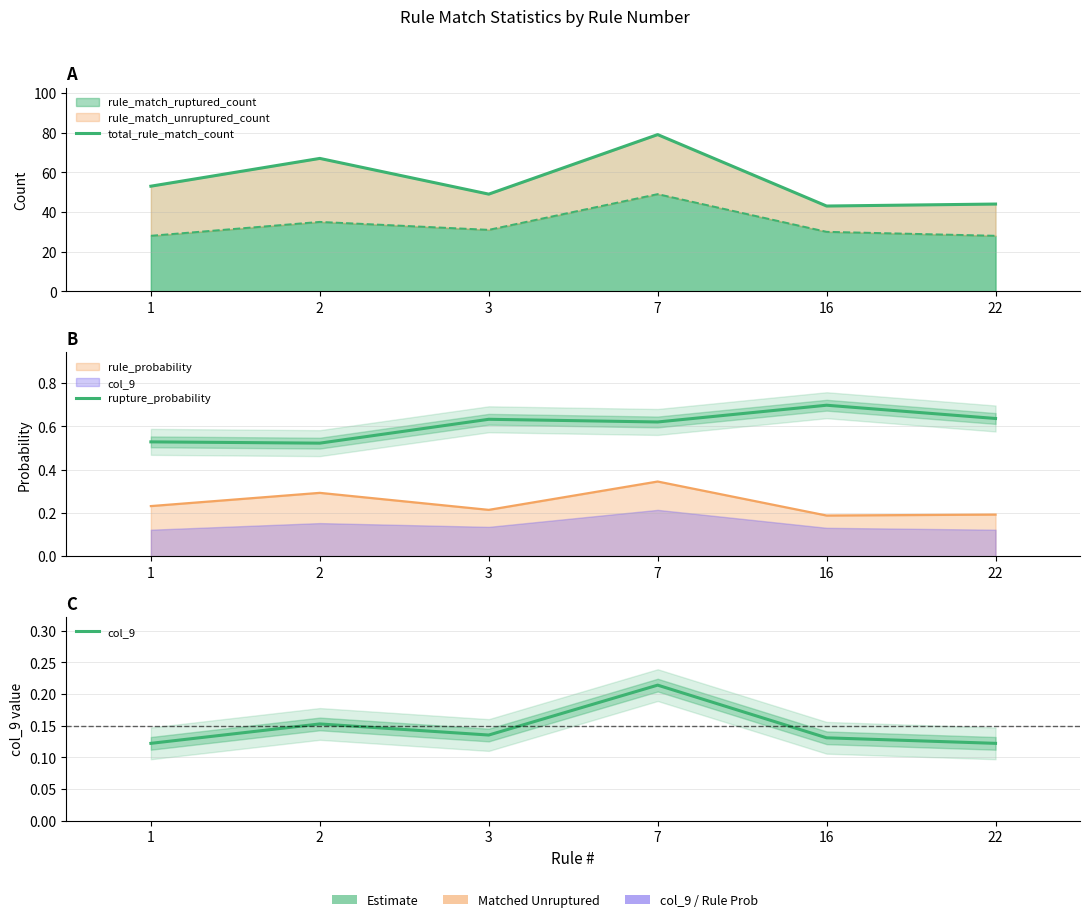

Between 1 and 3, which series saw the biggest shift?

total_rule_match_count